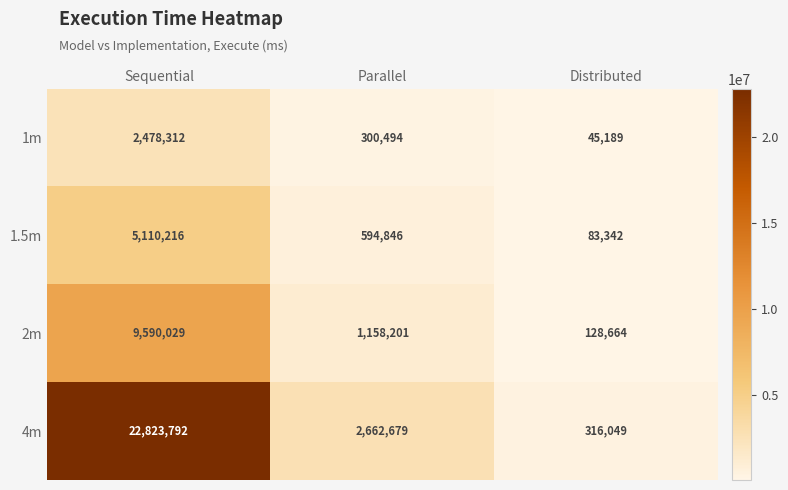

Reading right to left, transcribe all the data shown in this chart.

1m: 45189	300494	2478312
1.5m: 83342	594846	5110216
2m: 128664	1158201	9590029
4m: 316049	2662679	22823792